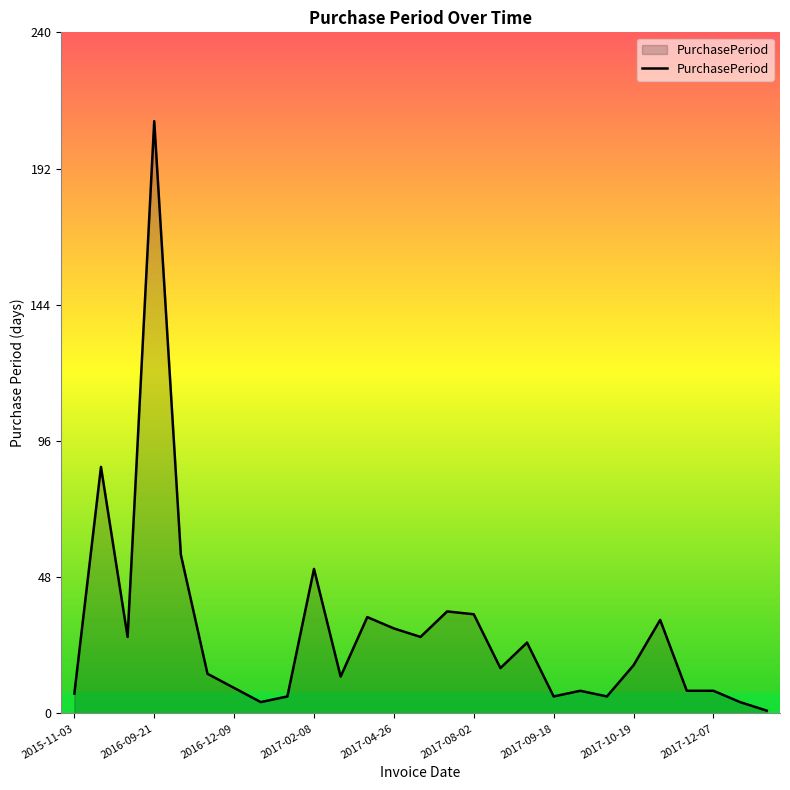

What is the difference between the maximum and minimum values?

208